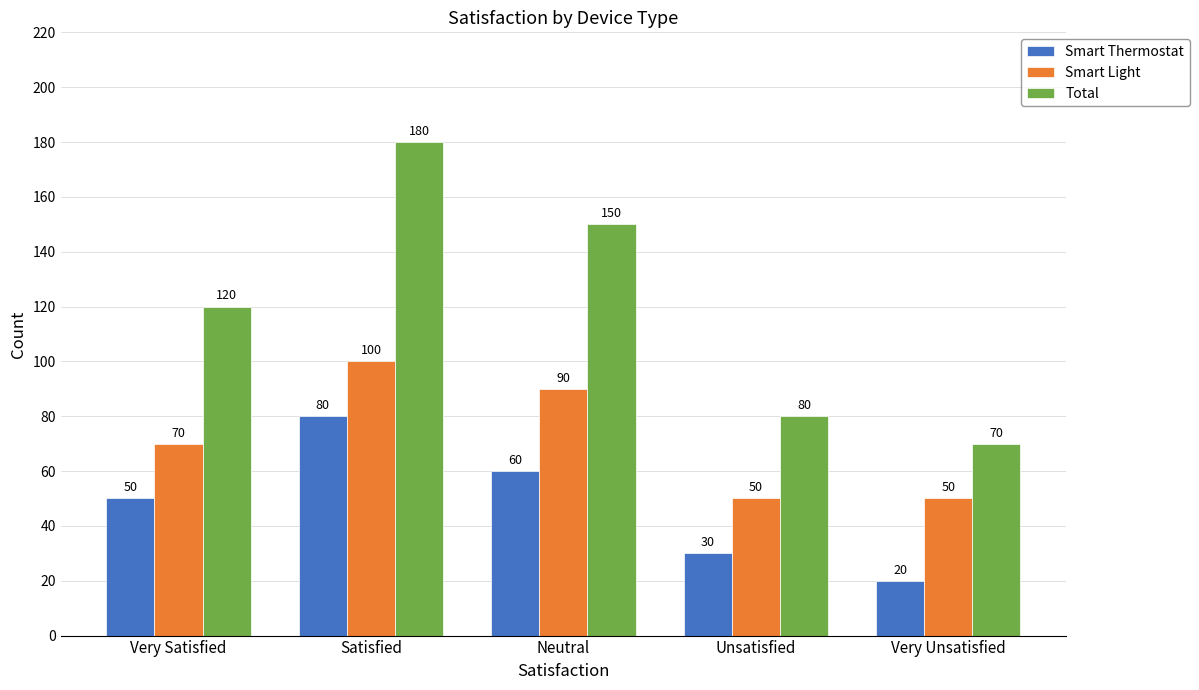

What is the label of the 5th bar from the right?

Very Satisfied